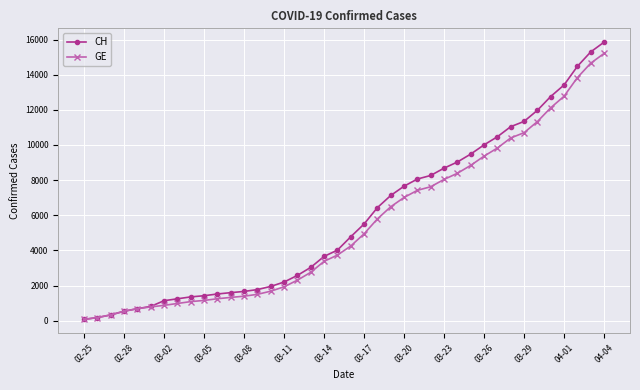

What is the sum of all CH values?

233368